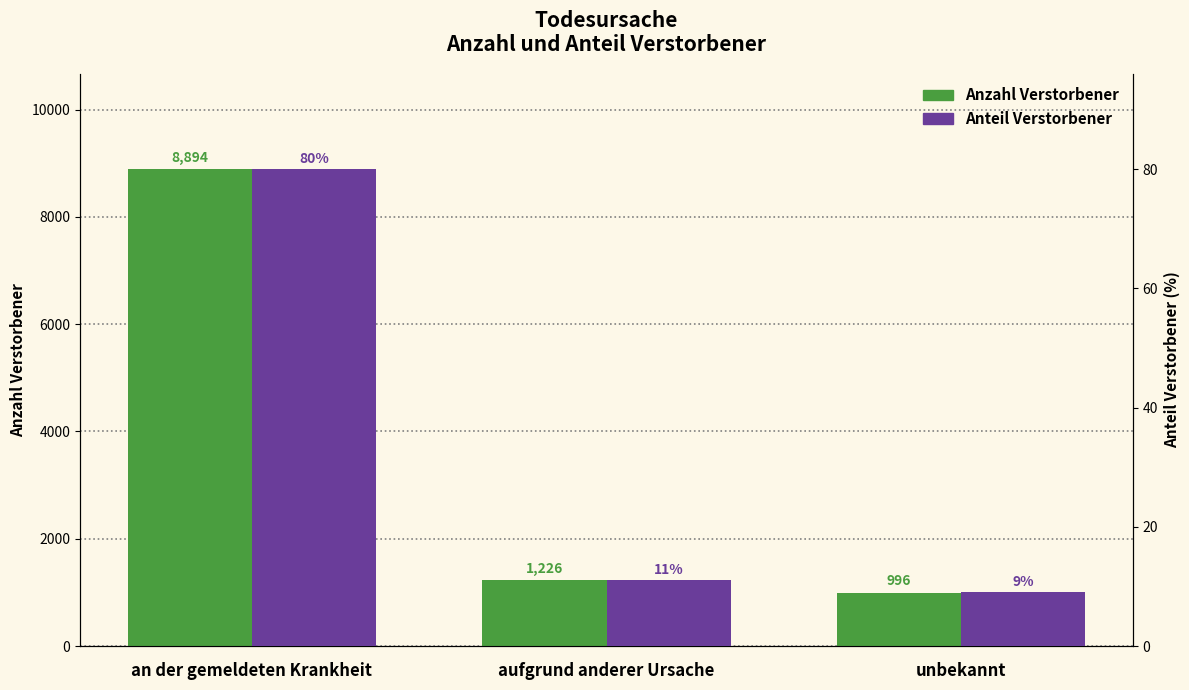

Rank the categories by Anzahl Verstorbener value from highest to lowest.

an der gemeldeten Krankheit, aufgrund anderer Ursache, unbekannt